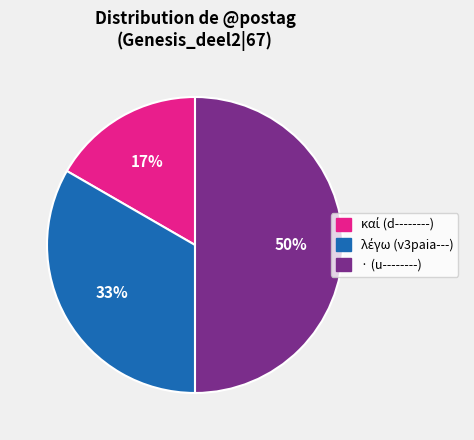

Is it true that · (u--------) is 50% of the pie?

True